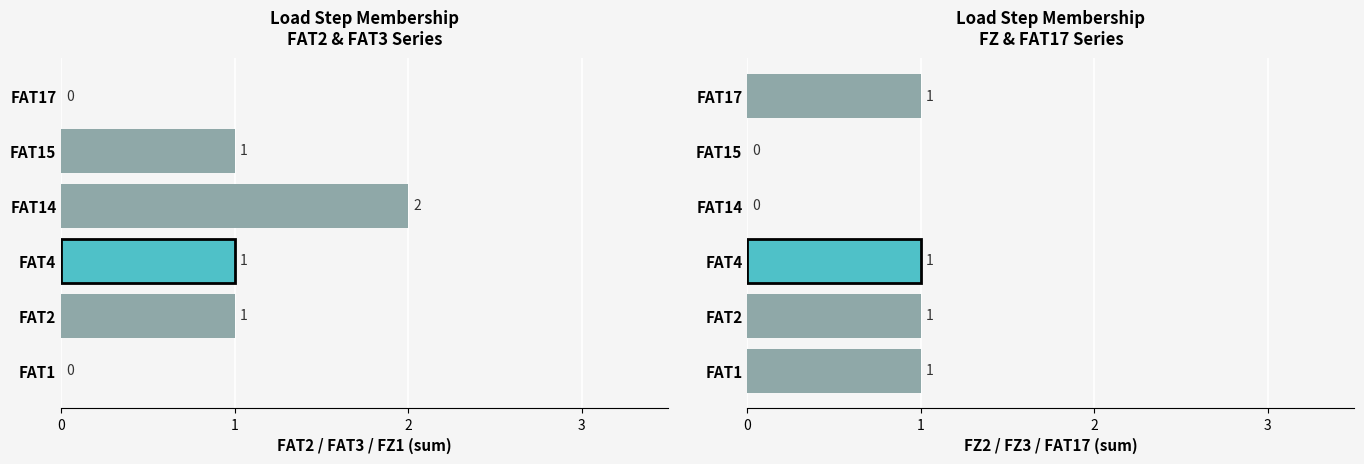

How many FAT2+FAT3+FZ1 count values are between 0 and 1?

5